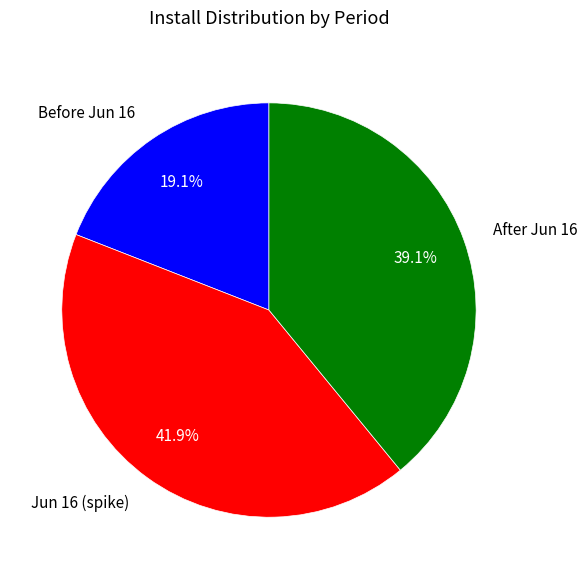

What portion of the pie excludes Jun 16 (spike)?

58.1%